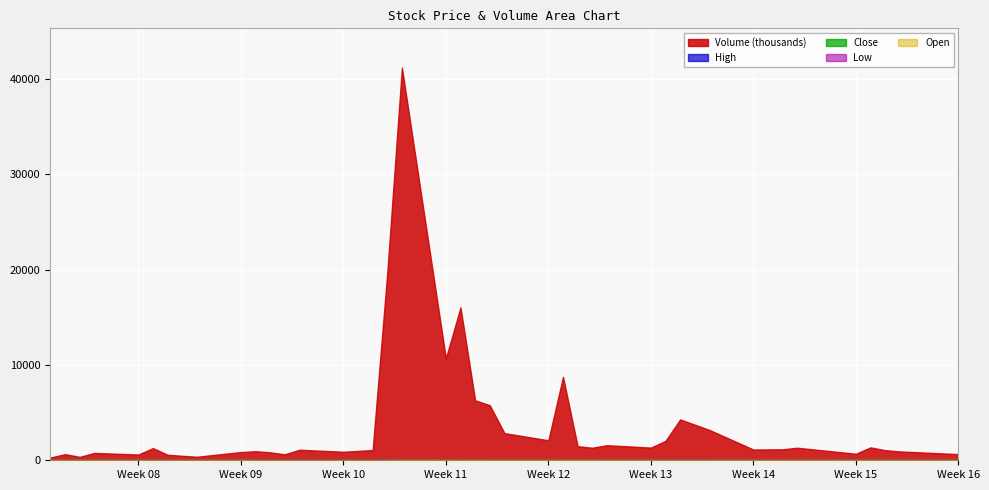

Which series changed the most between 4 and 9?

Volume